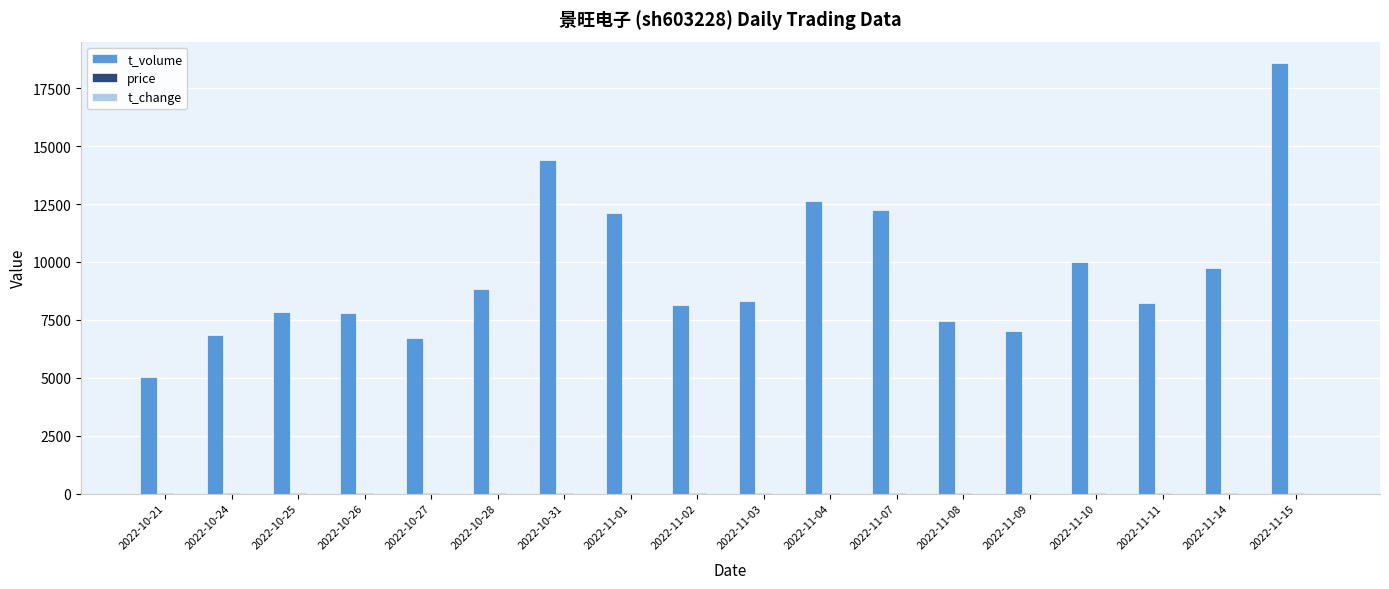

Between 2022-11-10 and 2022-11-11, which series saw the biggest shift?

t_volume